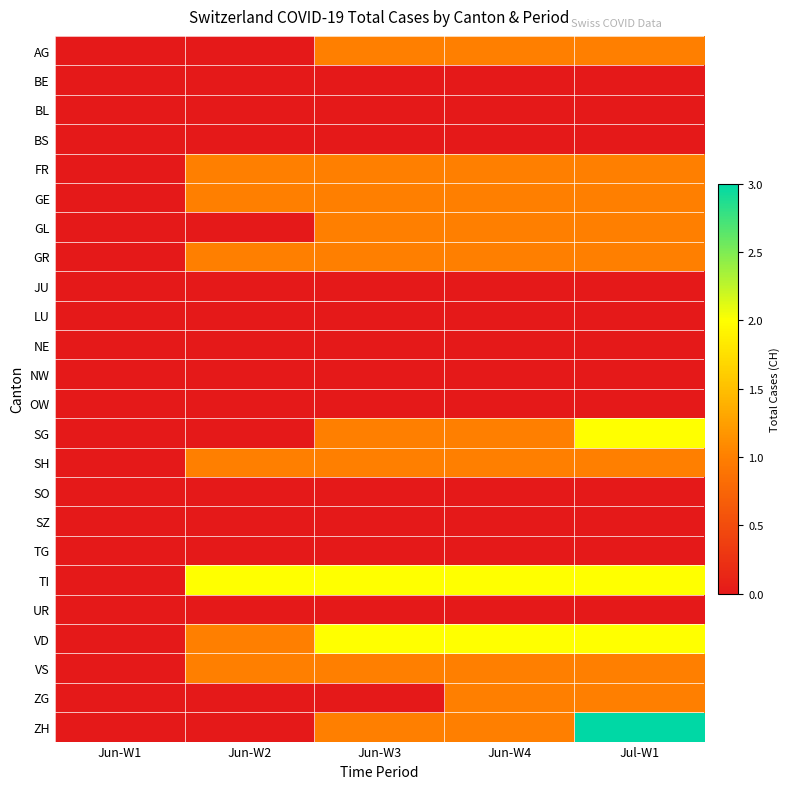

Between Jun-W3 and Jul-W1, which is larger?

Jun-W3